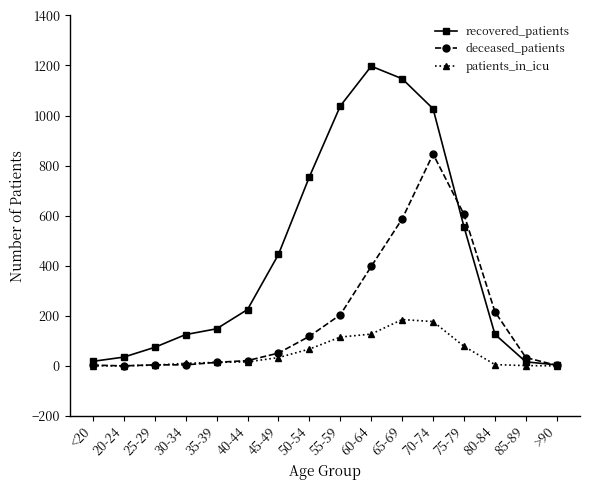

What is the sum of the deceased_patients values at 70-74 and 30-34?

850